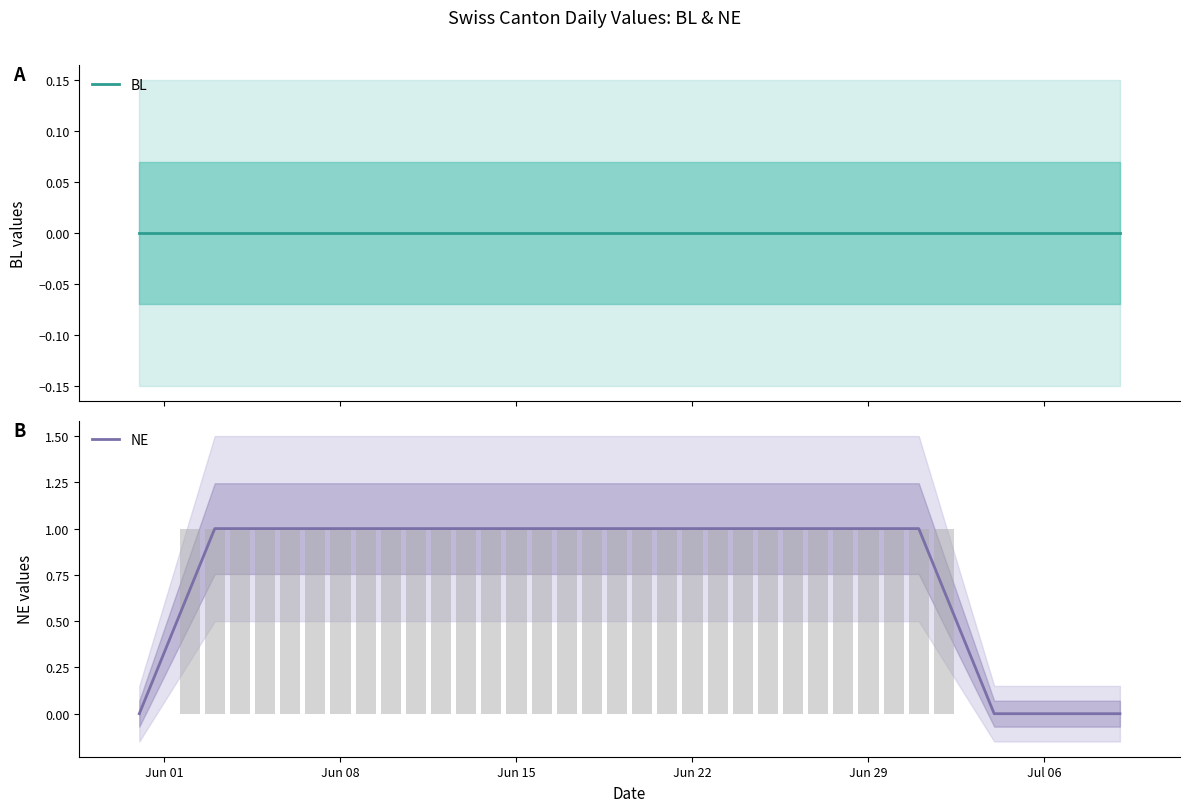

Is the value of BL at Jun 15 greater than the value of NE at 10?

No